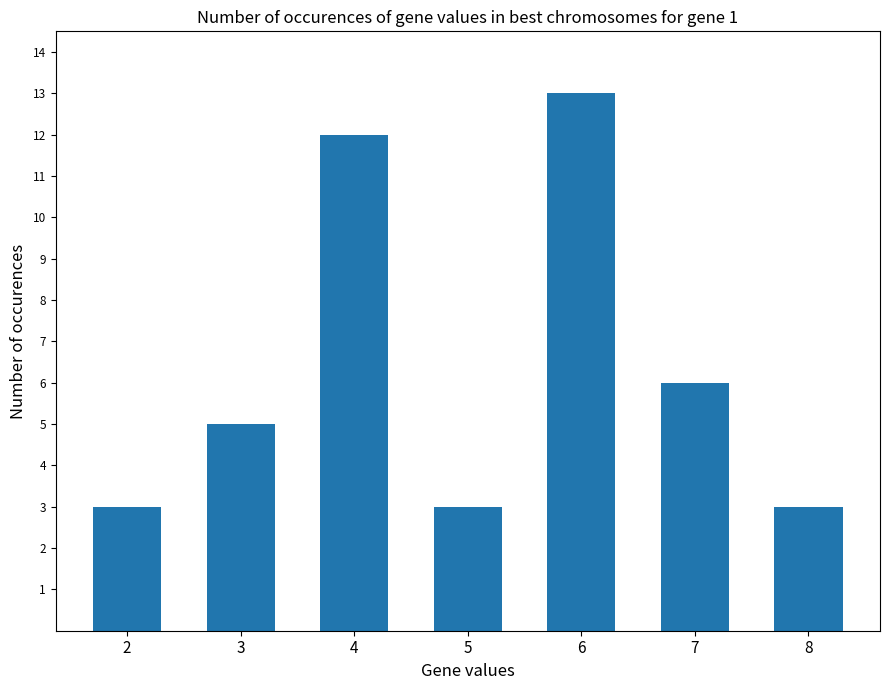

Reading left to right, what are all the values shown in this chart?

3	5	12	3	13	6	3